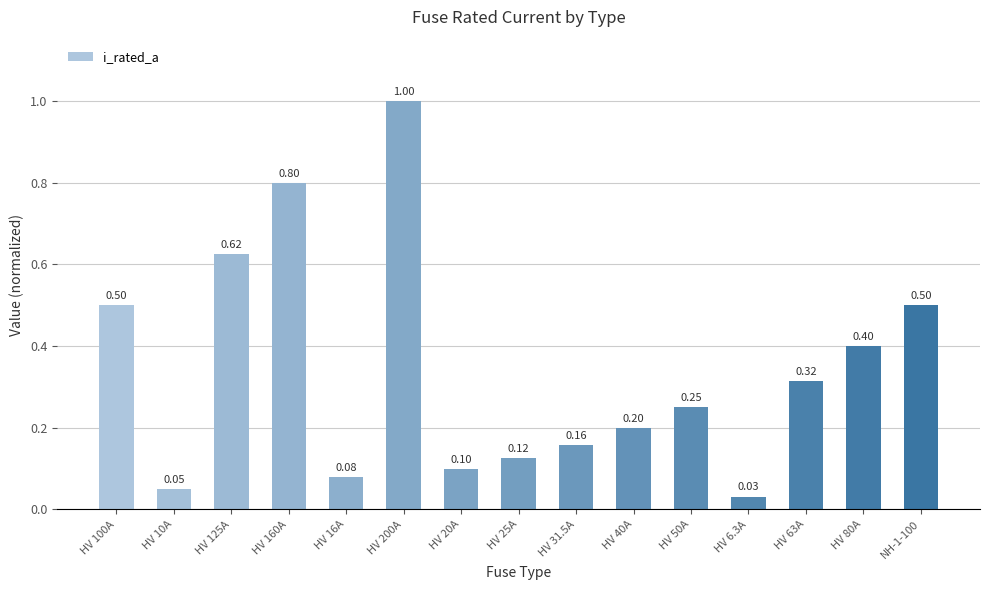

What is the greatest value displayed?

1.0